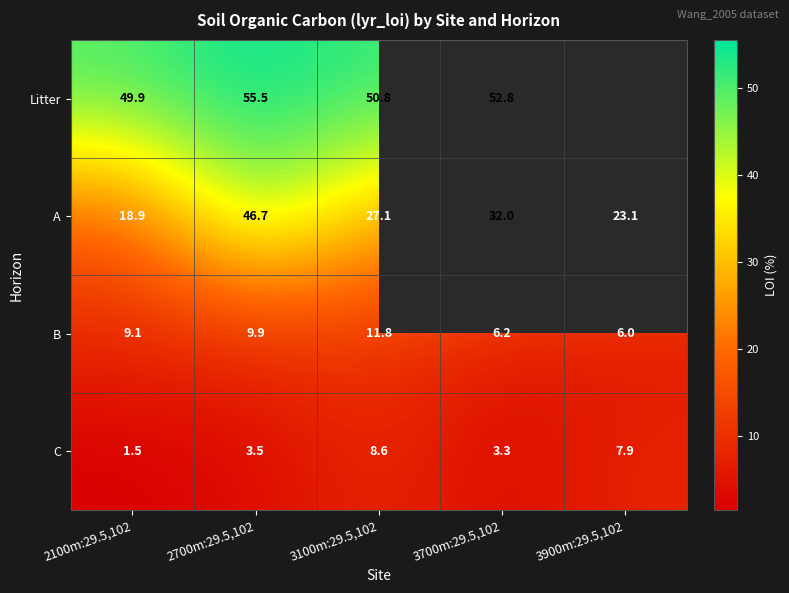

What is the spread (max minus min) of values at 2700m:29.5,102?

52.0